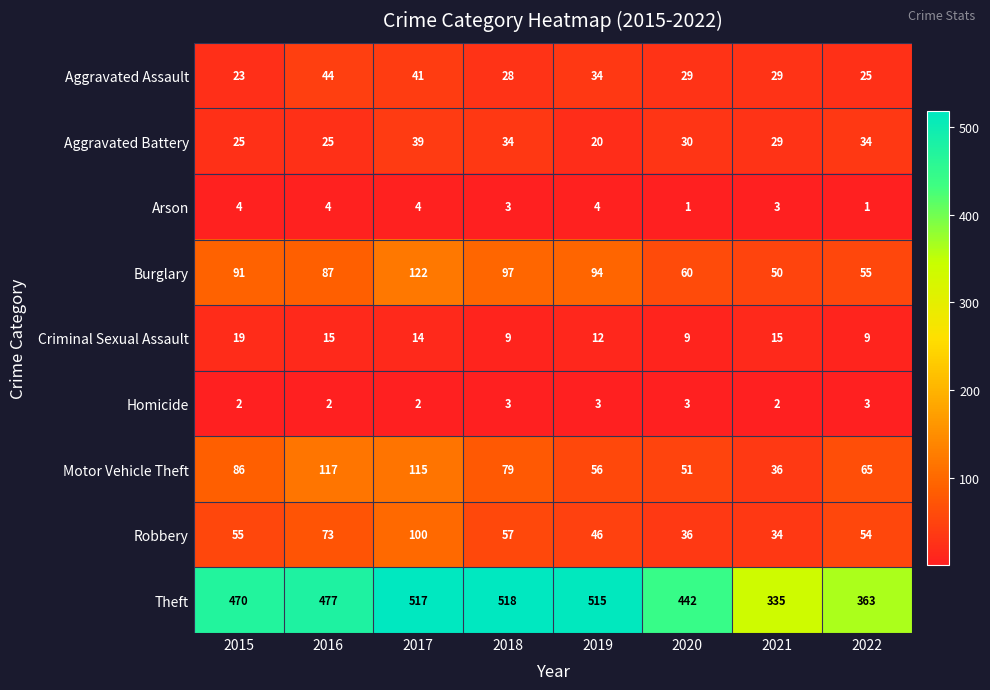

What is the difference between the maximum and minimum values in the Burglary series?

72